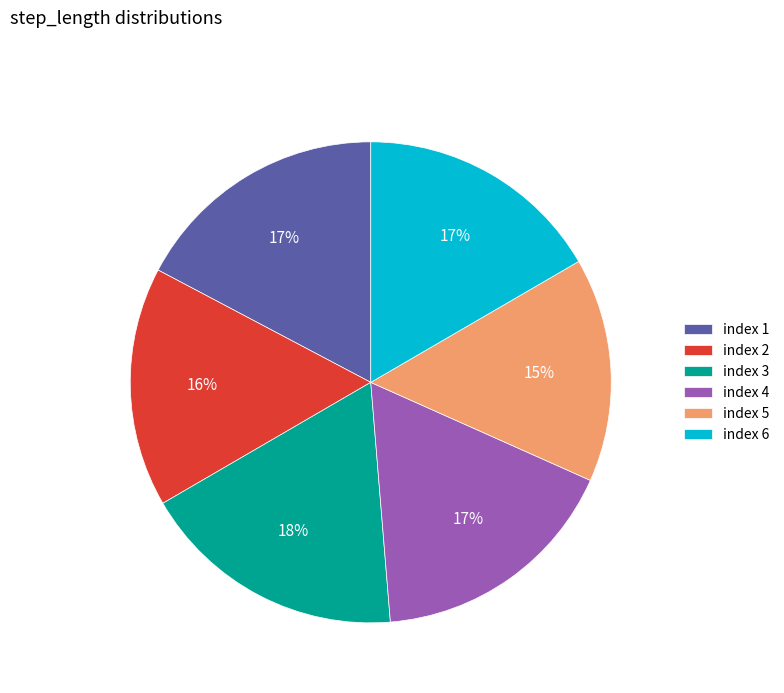

To the nearest percent, what is the difference between the largest and smallest slice percentages?

3%